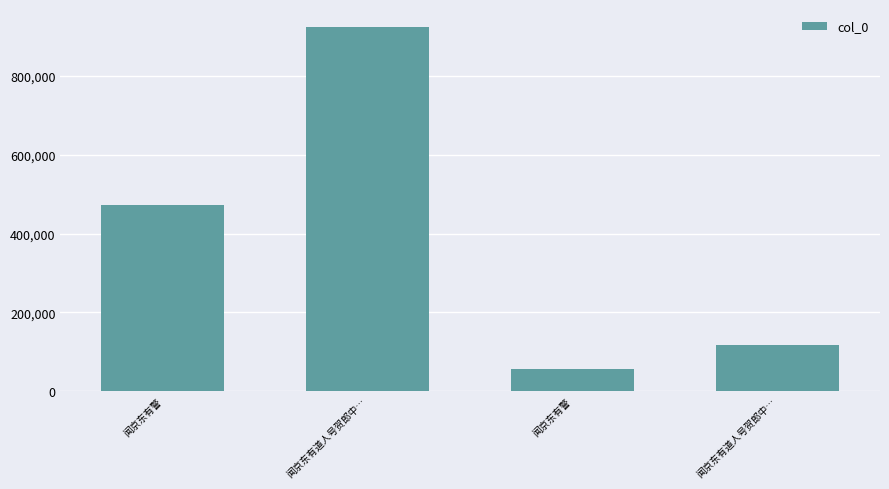

What is the label of the 2nd bar from the right?

闻京东有警